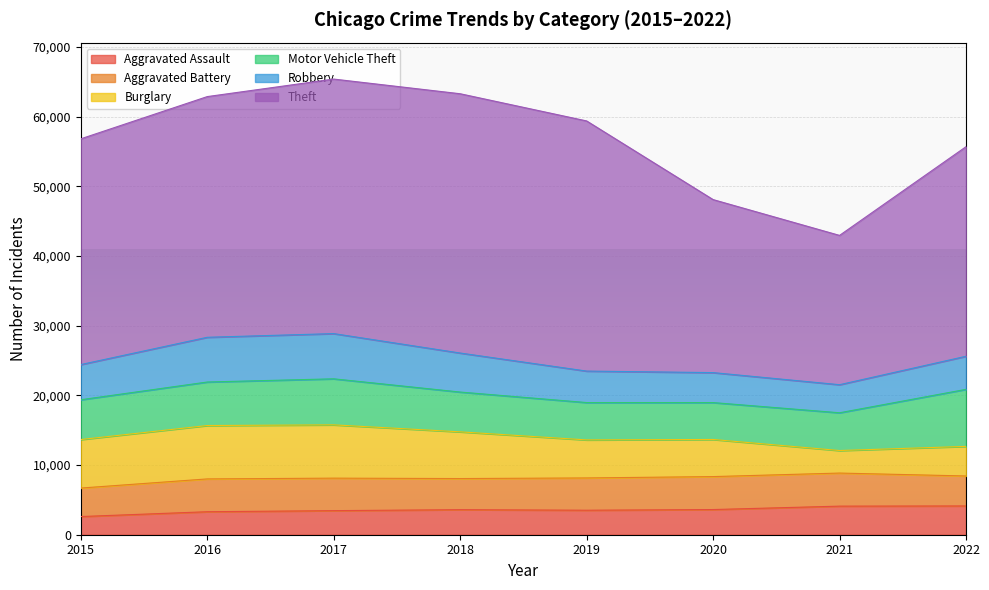

Where does the Theft series first go above 34552?

2017